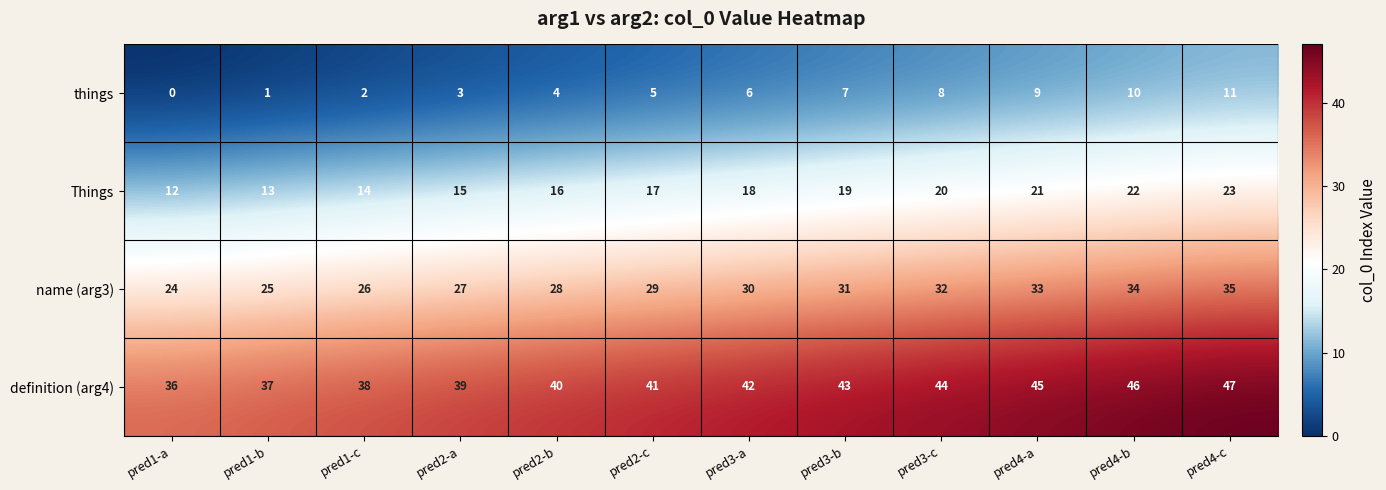

What is the maximum value shown in the chart?

47